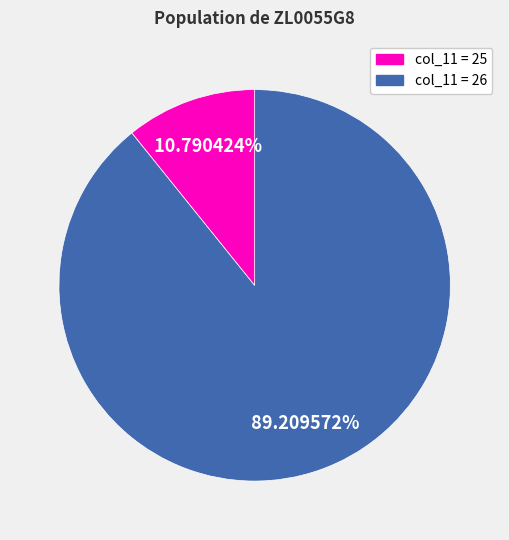

Is there a majority slice in this chart?

Yes